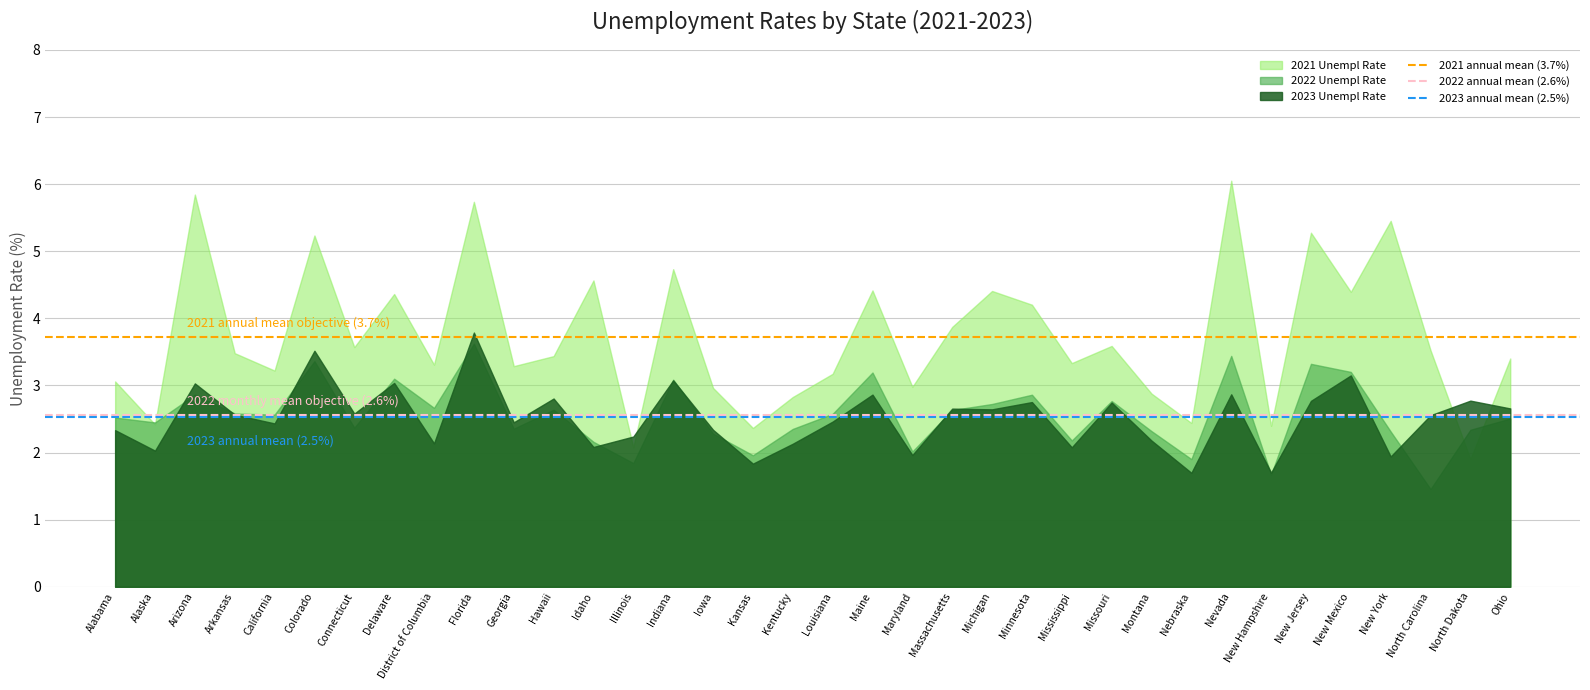

Read the 2023 annual mean (2.5%) value at Alabama.

2.5